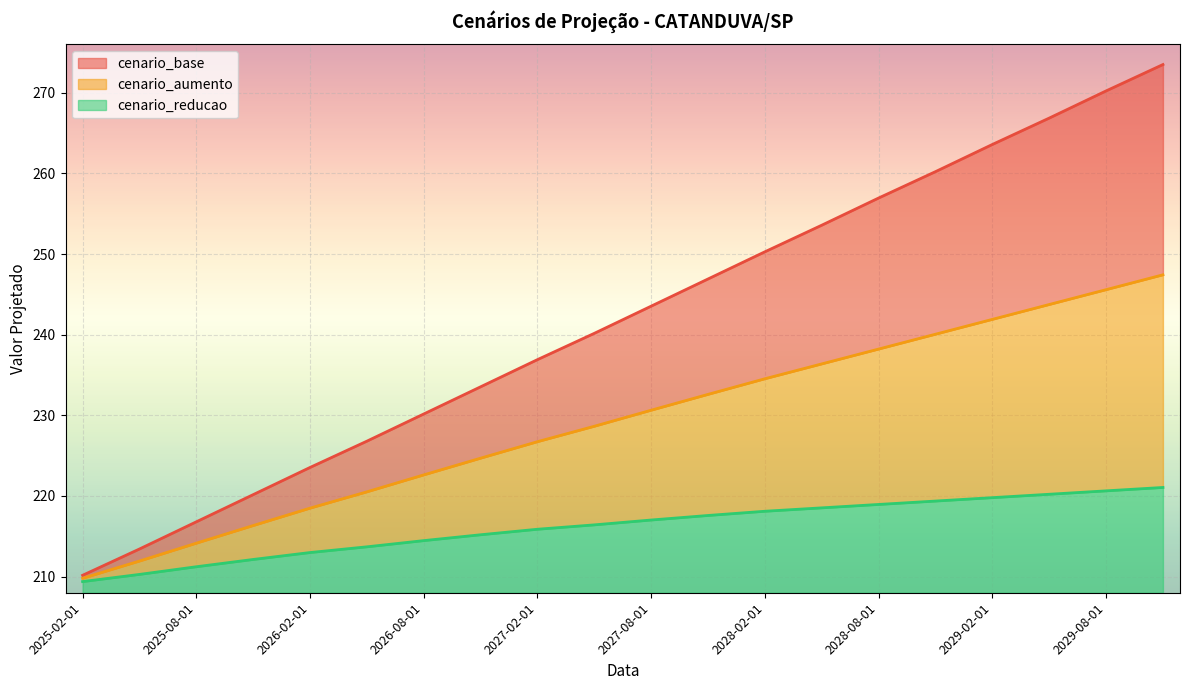

True or false: cenario_aumento and cenario_reducao intersect in this chart.

False